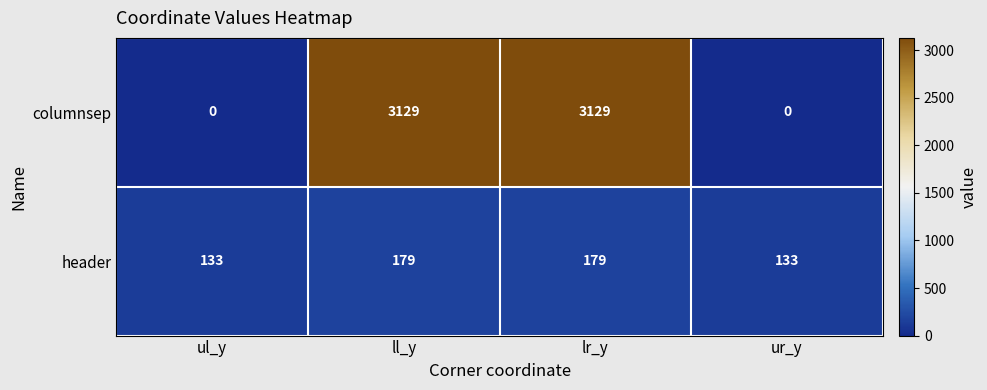

Reading right to left, list all the values displayed in this chart.

columnsep: ur_y=0	lr_y=3129	ll_y=3129	ul_y=0
header: ur_y=133	lr_y=179	ll_y=179	ul_y=133